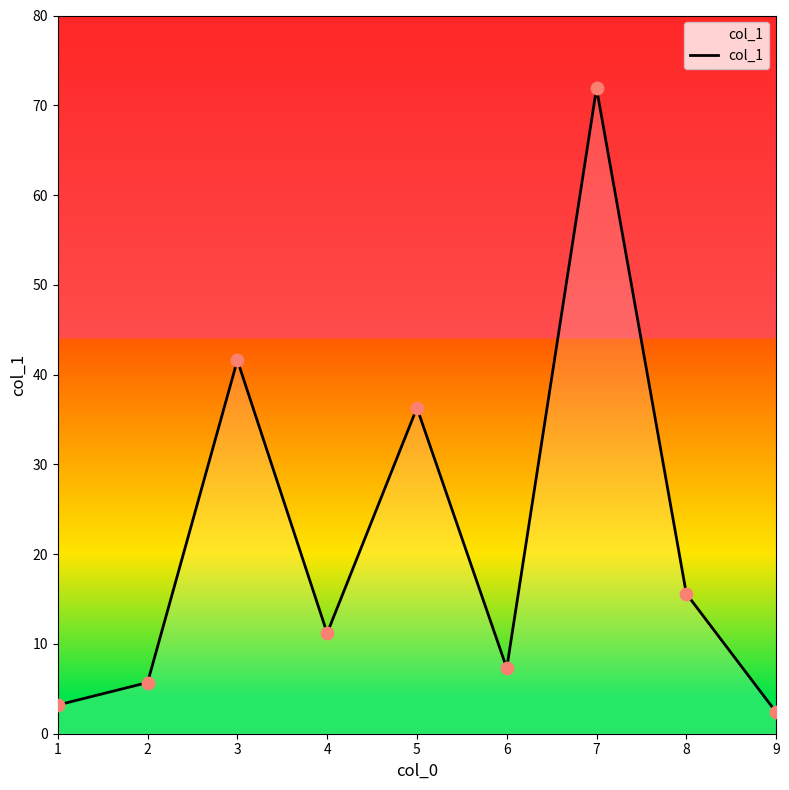

What is the change in value from 2 to 8?

+9.9